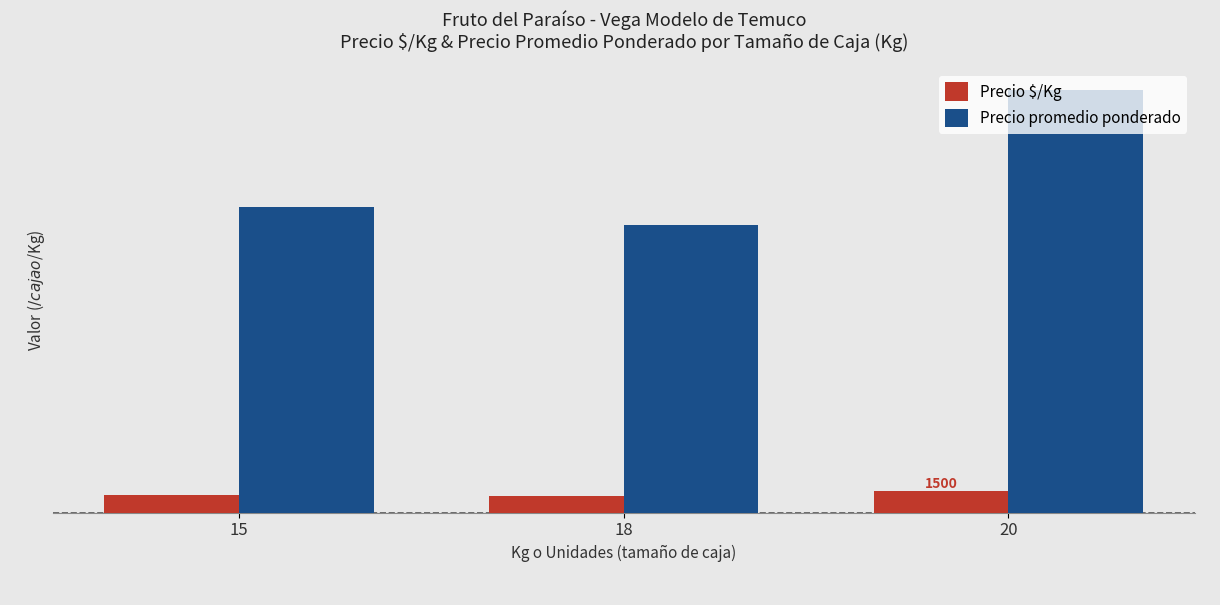

What is the difference between the Precio promedio ponderado values at 20 and 15?

8333